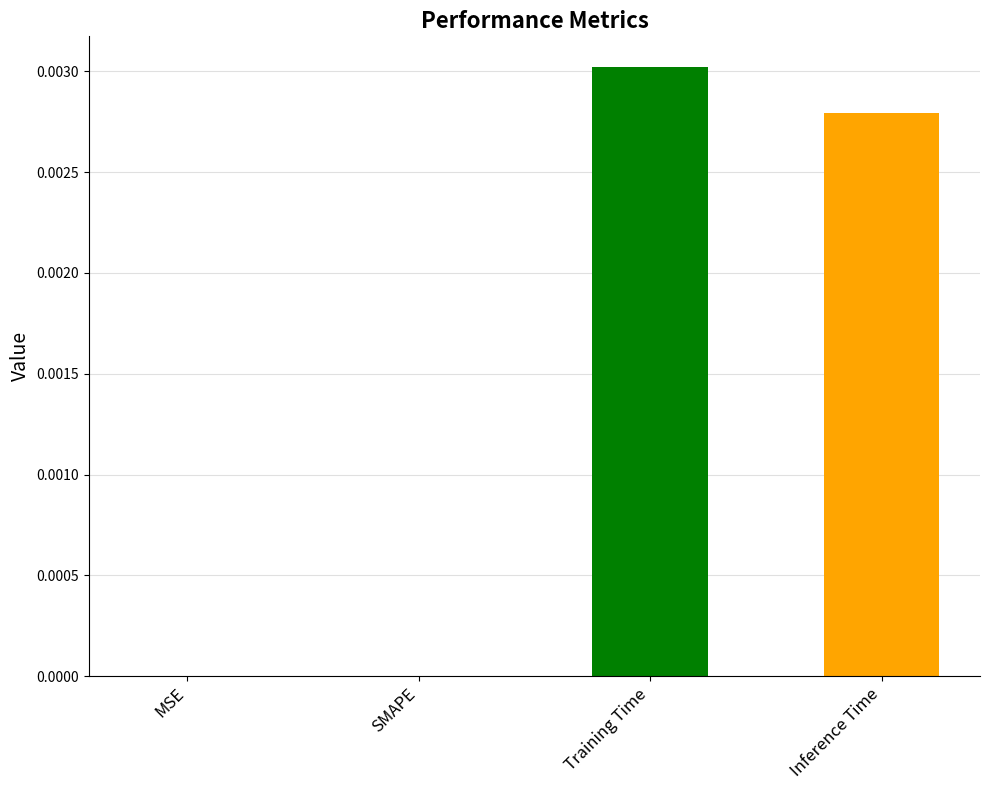

List the labels in order of value, largest first.

Training Time, Inference Time, MSE, SMAPE